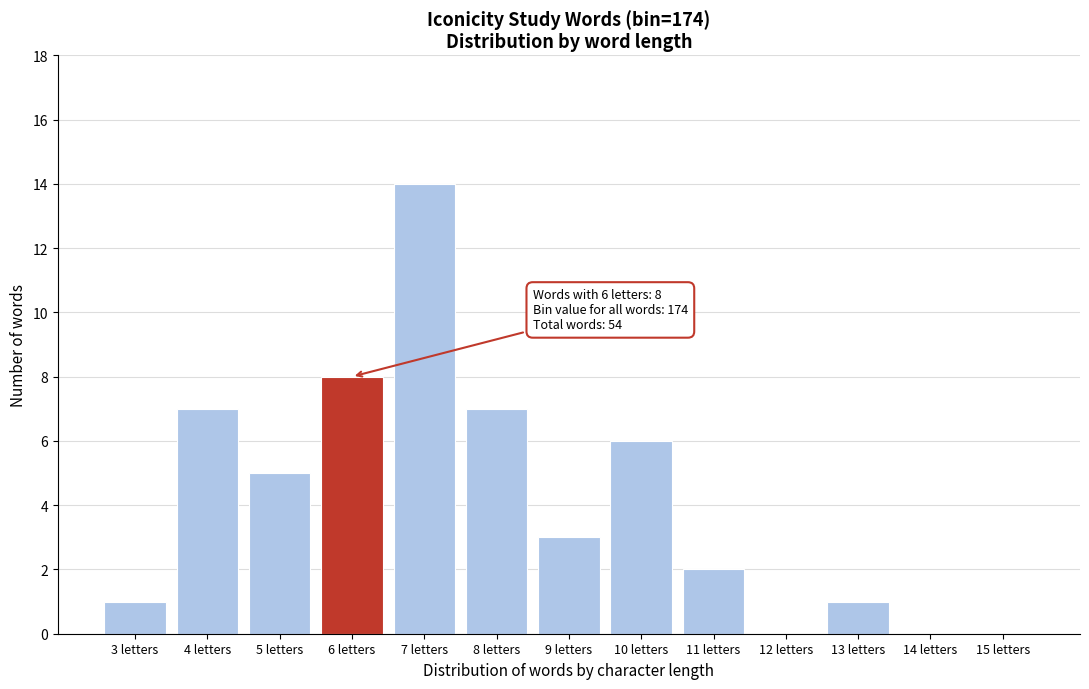

Reading left to right, extract all data points from this chart.

3 letters=1	4 letters=7	5 letters=5	6 letters=8	7 letters=14	8 letters=7	9 letters=3	10 letters=6	11 letters=2	12 letters=0	13 letters=1	14 letters=0	15 letters=0